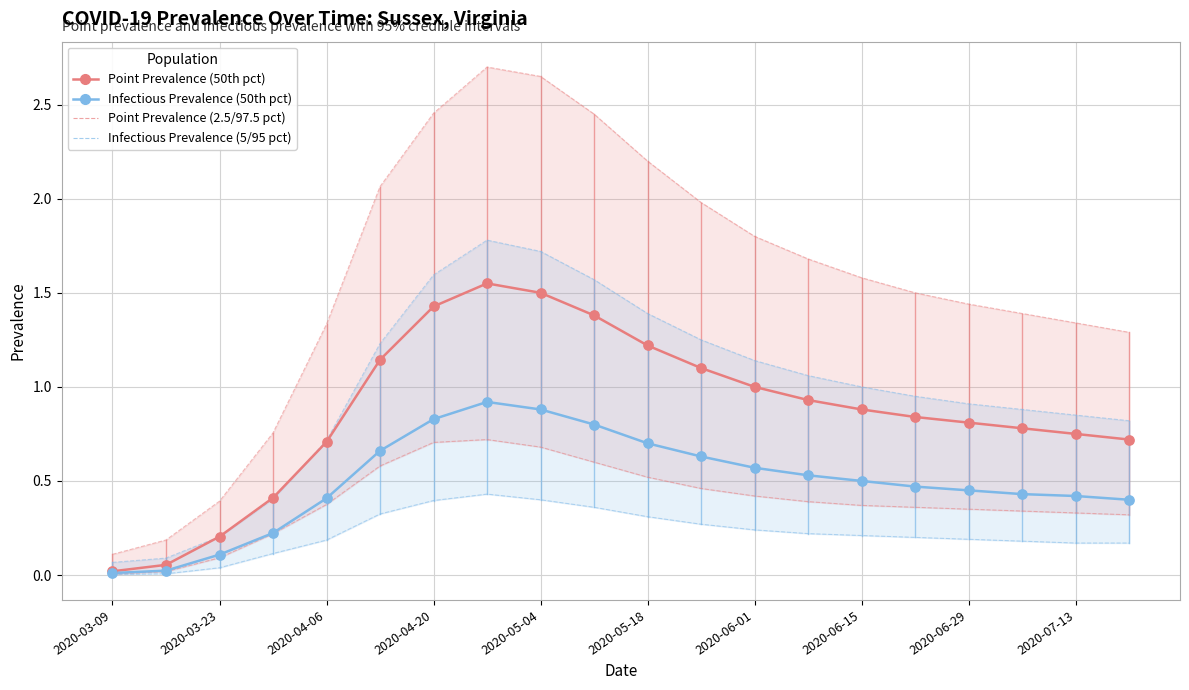

At how many categories does at least one series exceed 0?

20